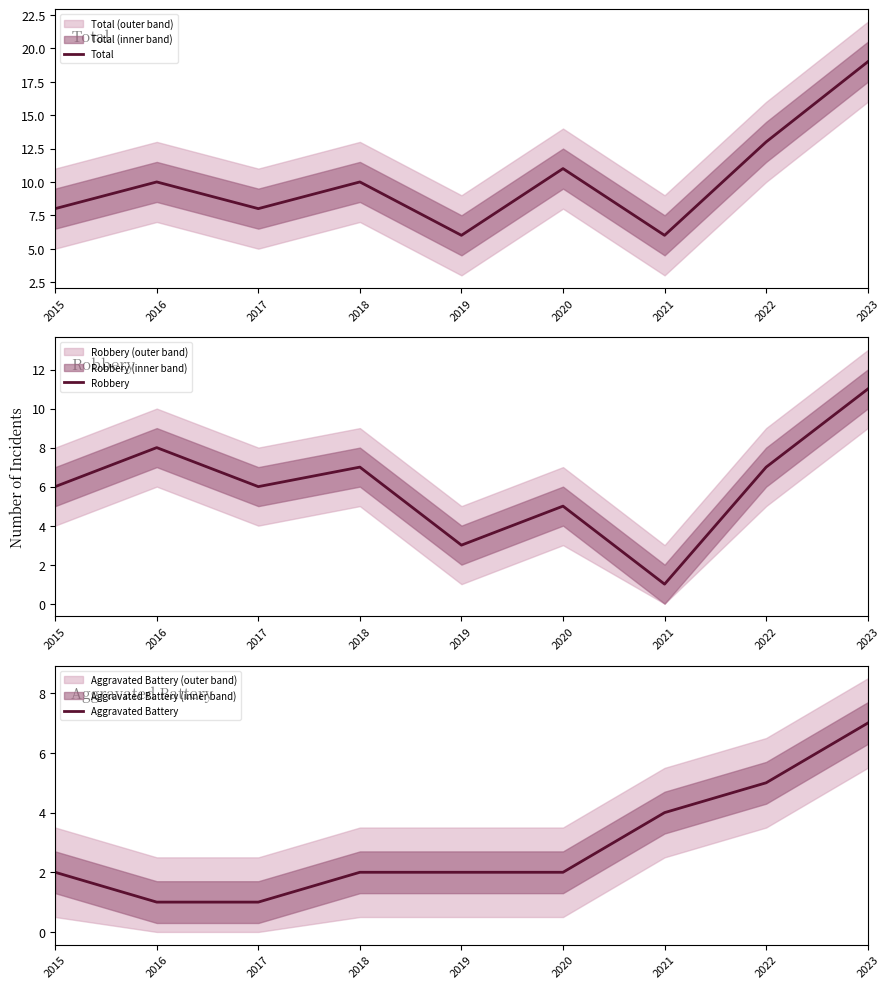

True or false: Aggravated Battery and Total intersect in this chart.

False